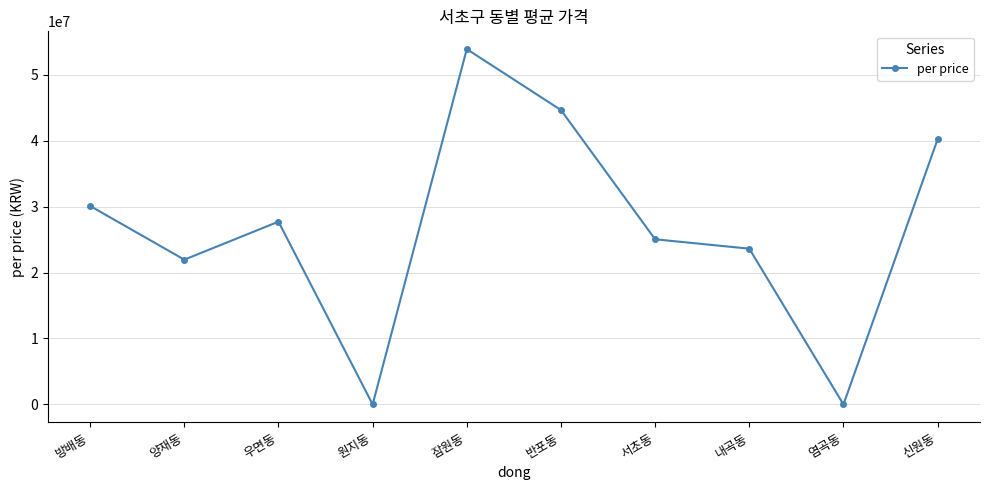

At which category does the chart reach its peak across all series?

잠원동